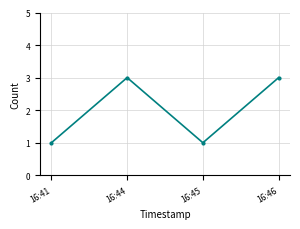

What is the difference between the maximum and minimum values?

2